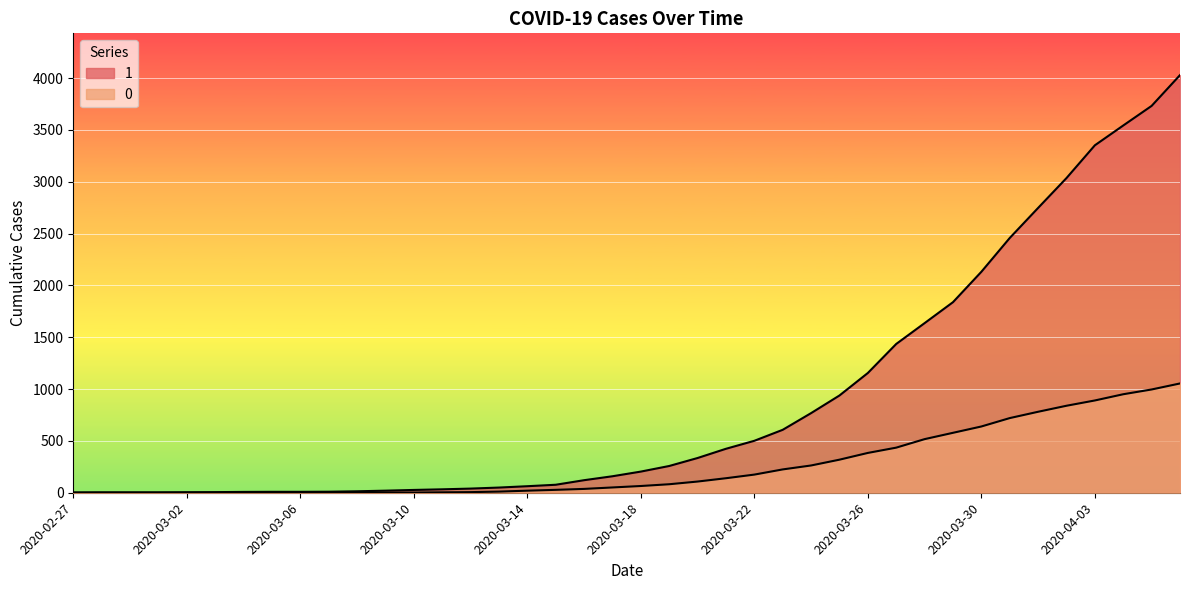

Reading left to right, what are all the values shown in this chart?

1: 2020-02-27=3	2020-02-28=4	2020-02-29=4	2020-03-01=4	2020-03-02=5	2020-03-03=6	2020-03-04=8	2020-03-05=9	2020-03-06=9	2020-03-07=10	2020-03-08=14	2020-03-09=20	2020-03-10=27	2020-03-11=33	2020-03-12=40	2020-03-13=50	2020-03-14=63	2020-03-15=77	2020-03-16=121	2020-03-17=159	2020-03-18=204	2020-03-19=258	2020-03-20=335	2020-03-21=424	2020-03-22=501	2020-03-23=607	2020-03-24=768	2020-03-25=938	2020-03-26=1155	2020-03-27=1435	2020-03-28=1636	2020-03-29=1838	2020-03-30=2131	2020-03-31=2457	2020-04-01=2747	2020-04-02=3035	2020-04-03=3351	2020-04-04=3542	2020-04-05=3731	2020-04-06=4028
0: 2020-02-27=0	2020-02-28=0	2020-02-29=0	2020-03-01=0	2020-03-02=0	2020-03-03=0	2020-03-04=0	2020-03-05=0	2020-03-06=0	2020-03-07=1	2020-03-08=2	2020-03-09=2	2020-03-10=2	2020-03-11=4	2020-03-12=6	2020-03-13=11	2020-03-14=20	2020-03-15=28	2020-03-16=37	2020-03-17=51	2020-03-18=65	2020-03-19=82	2020-03-20=108	2020-03-21=140	2020-03-22=175	2020-03-23=225	2020-03-24=263	2020-03-25=319	2020-03-26=384	2020-03-27=435	2020-03-28=517	2020-03-29=578	2020-03-30=639	2020-03-31=720	2020-04-01=781	2020-04-02=839	2020-04-03=890	2020-04-04=950	2020-04-05=996	2020-04-06=1054